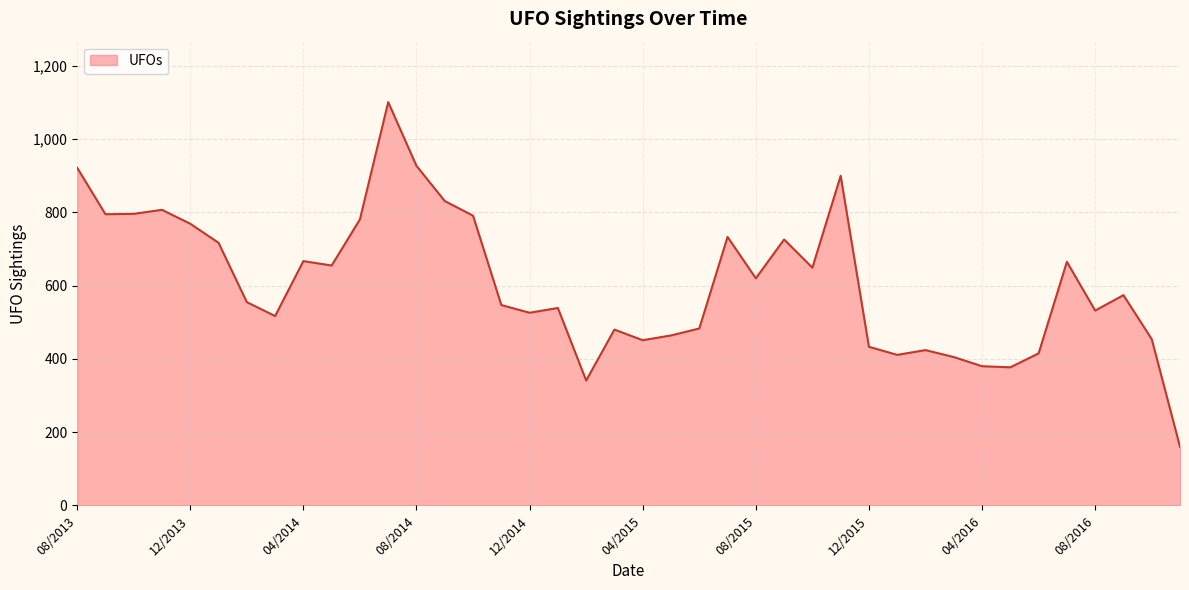

What is the maximum value shown in the chart?

1101